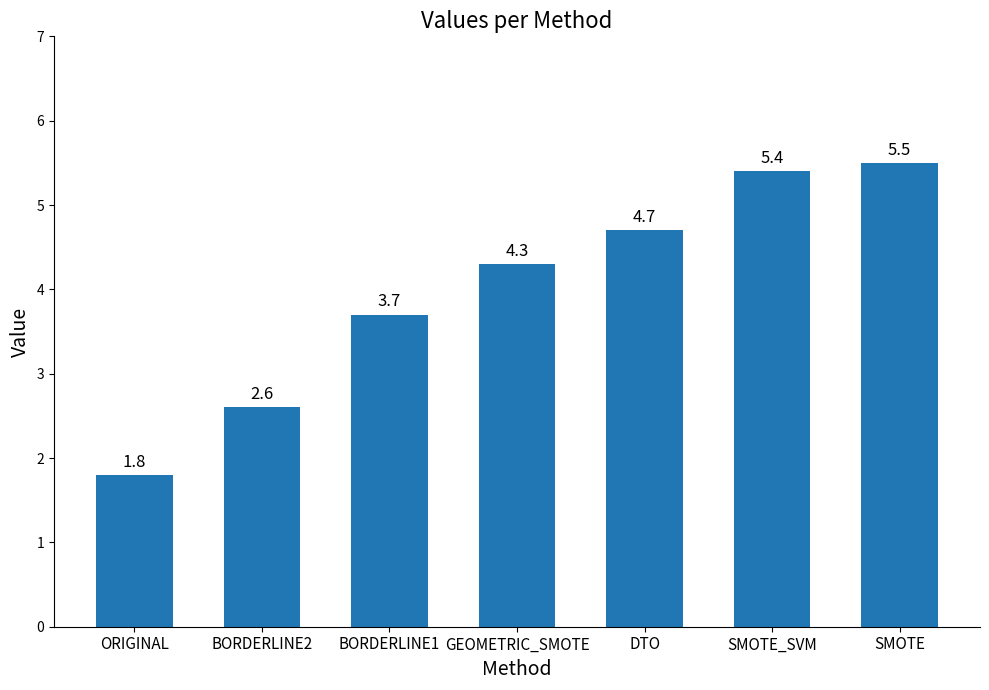

What is the ratio of the value at SMOTE_SVM to the value at ORIGINAL?

3.0